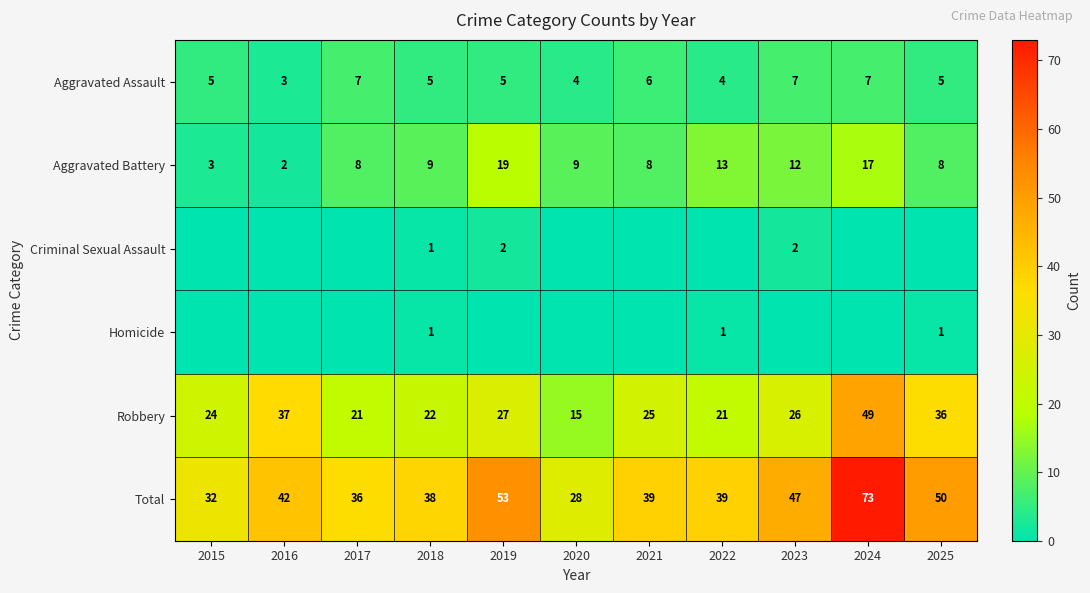

The Aggravated Battery series shows 8 at 2025. True or false?

True